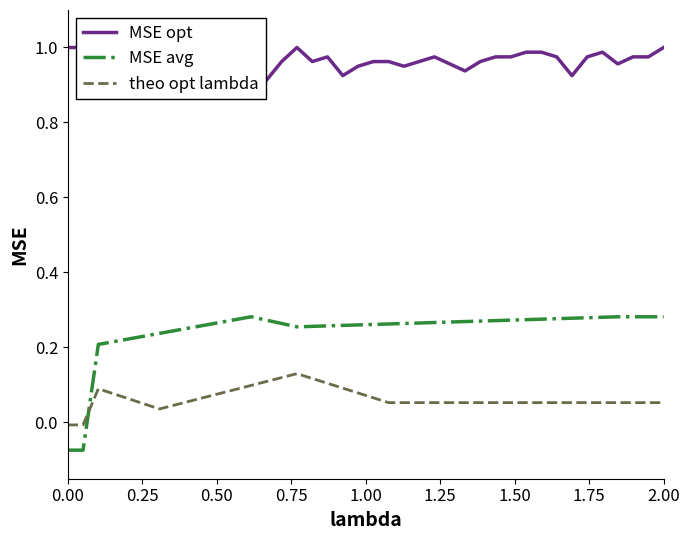

After their last crossing, which series has the higher values: MSE avg or theo opt lambda?

MSE avg